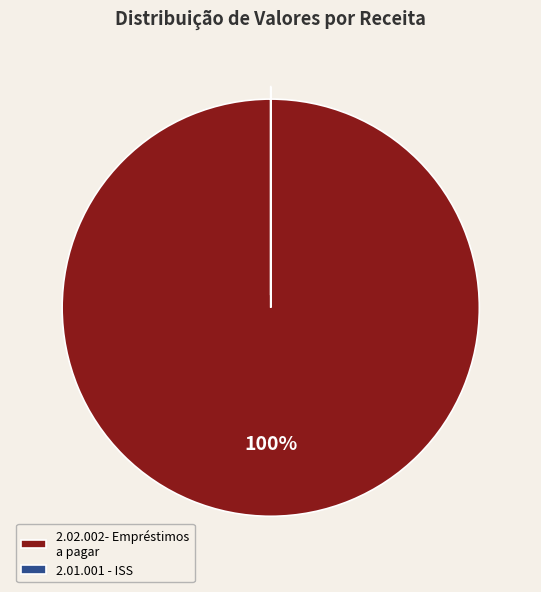

True or false: 2.02.002- Empréstimos a pagar accounts for 100% of the total.

True